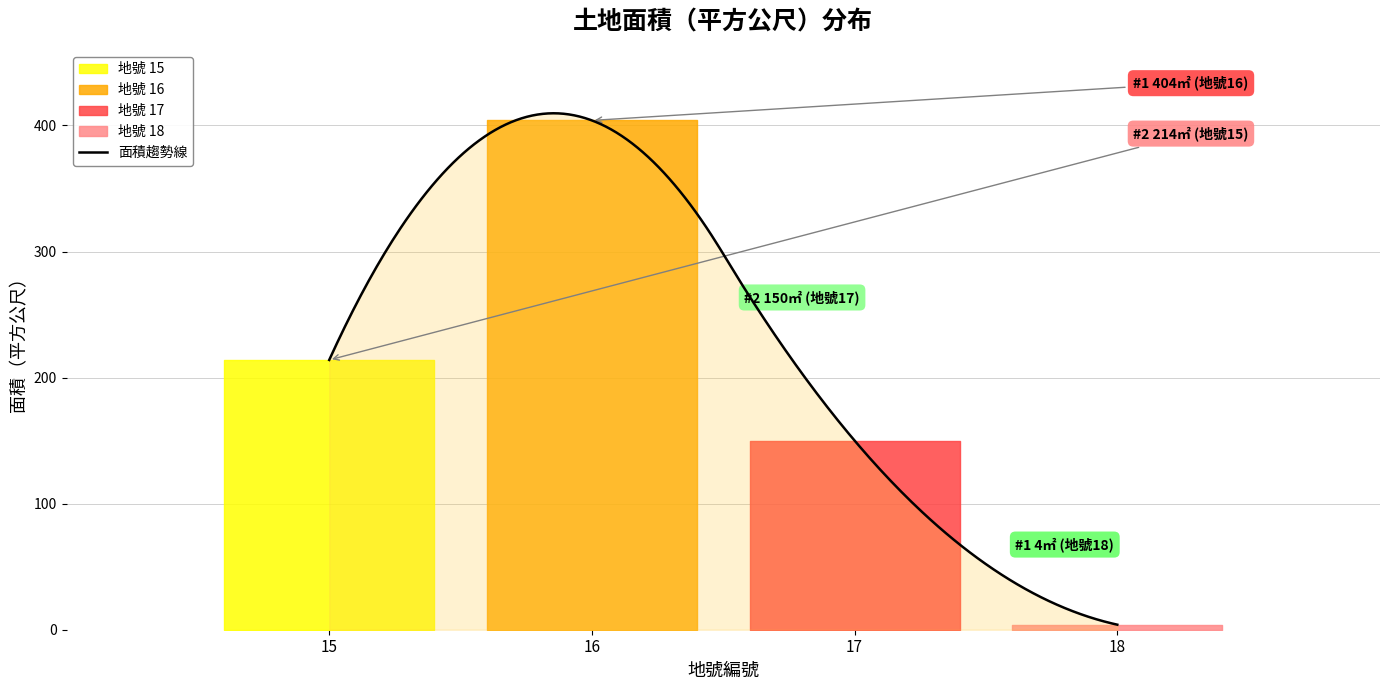

The chart shows a value of 4 at 18. True or false?

True